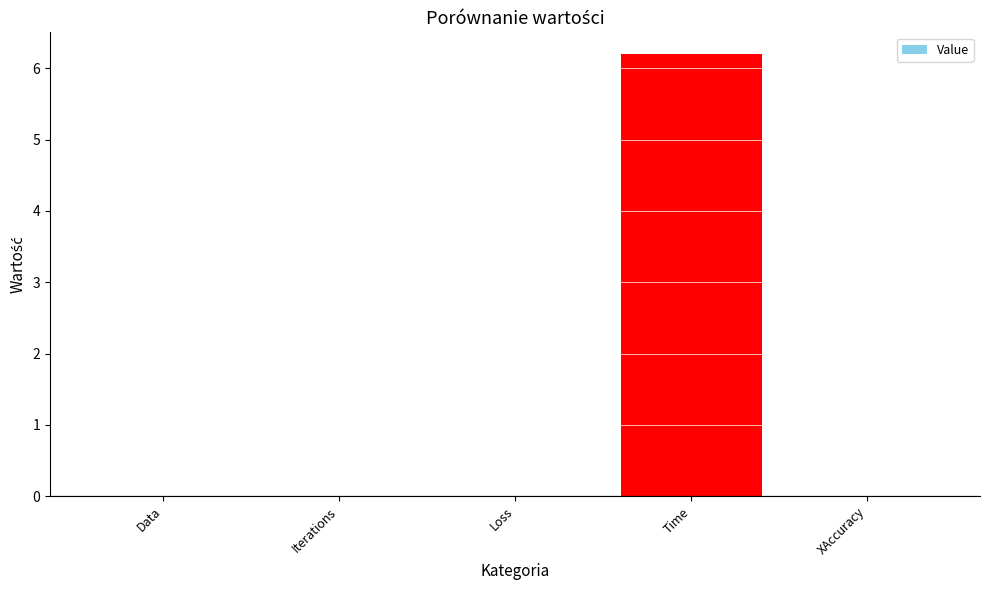

Between Iterations and Time, which is larger?

Time